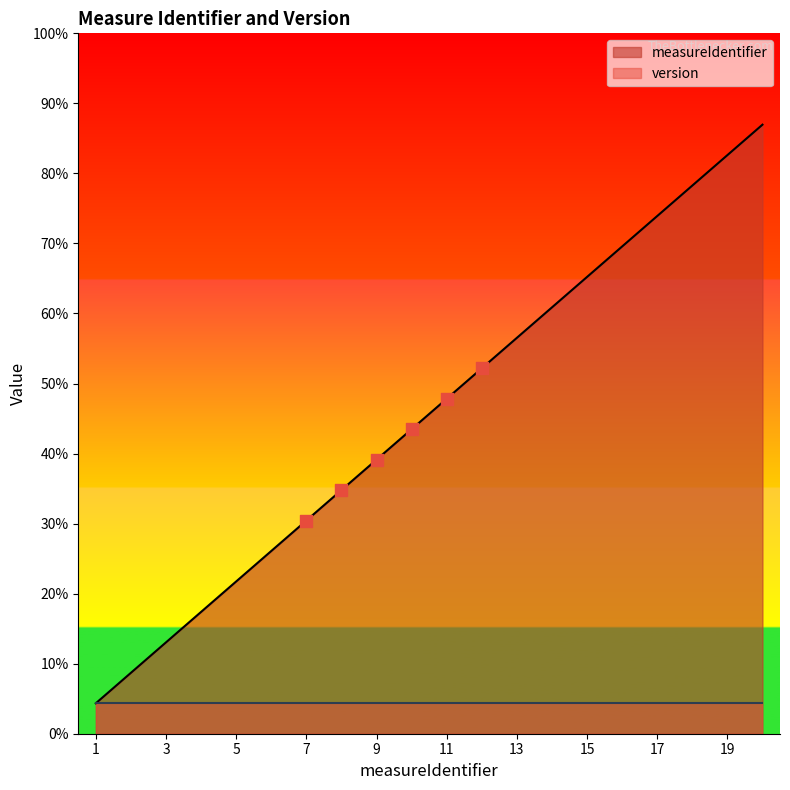

What is the change in value from 6 to 15?

+9